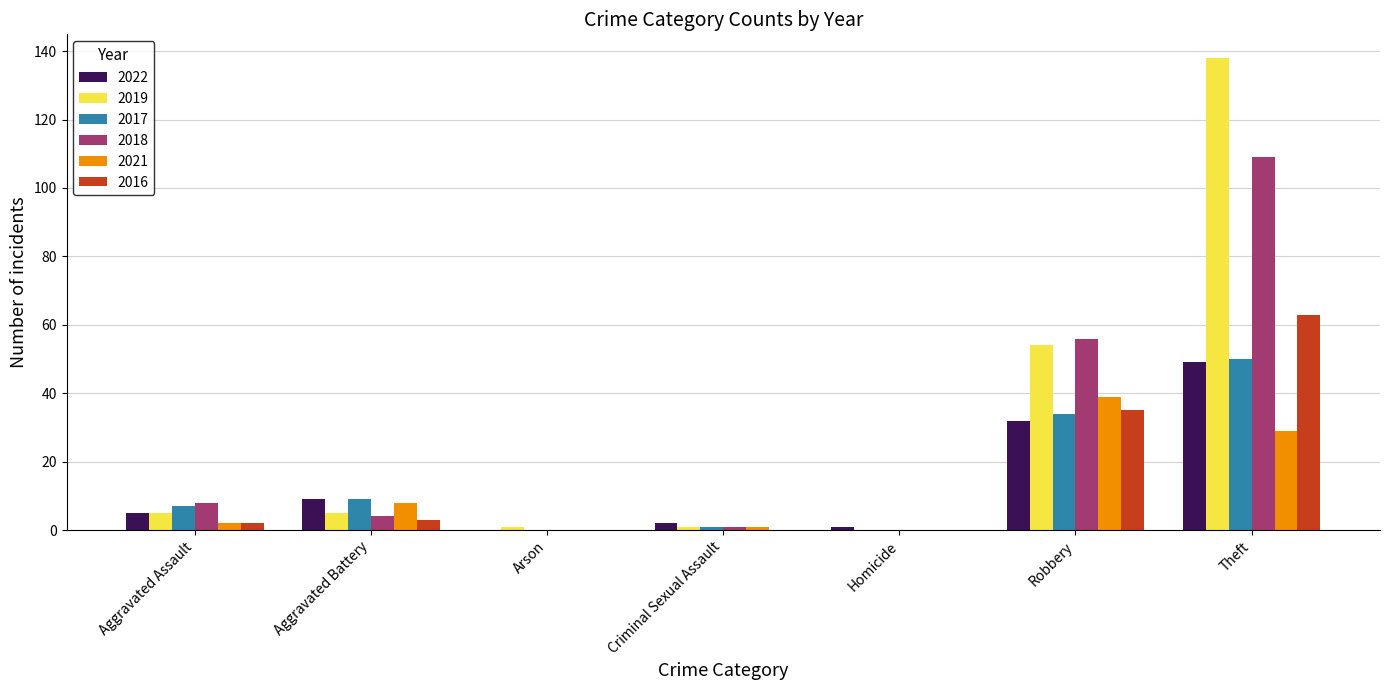

At which category does the chart reach its peak across all series?

Theft